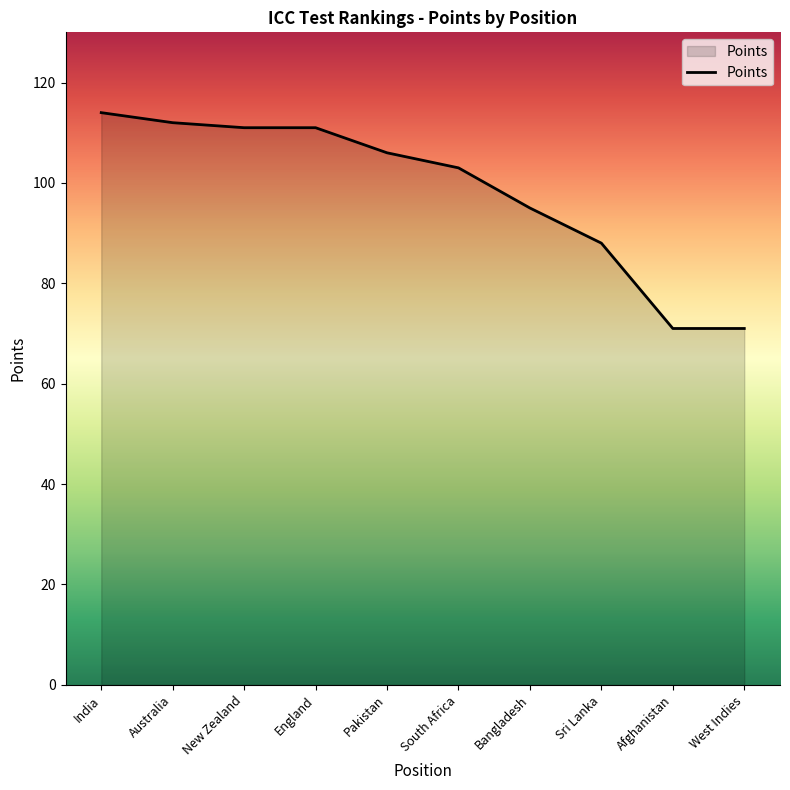

The chart shows a value of 130 at Sri Lanka. True or false?

False